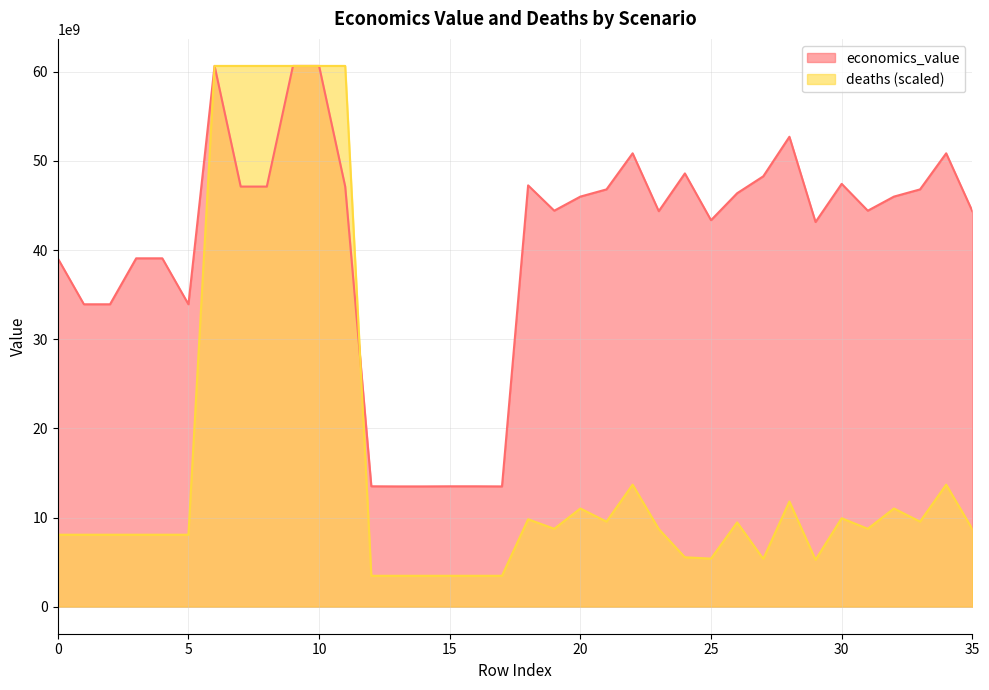

At which category does deaths reach its first local valley?

19